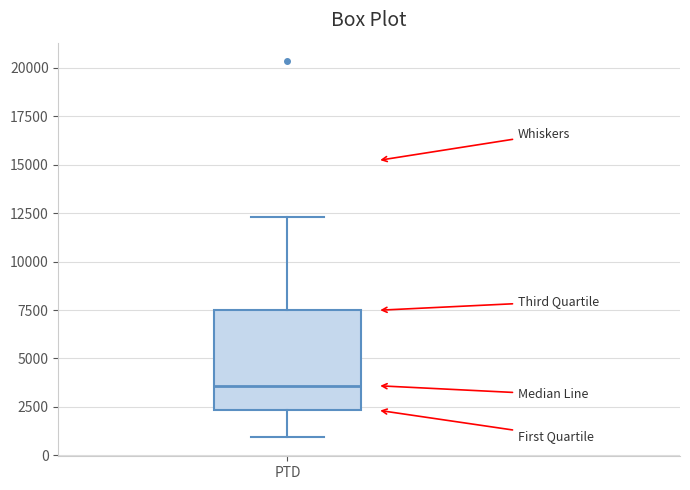

Read this box plot against the y-axis: the position of the median line, the range covered by the box, and the ends of both whiskers. The values are not printed on the chart, so give them approximately, as read against the axis.

median 3500, box 2500 to 7500, whiskers 1000 to 12500